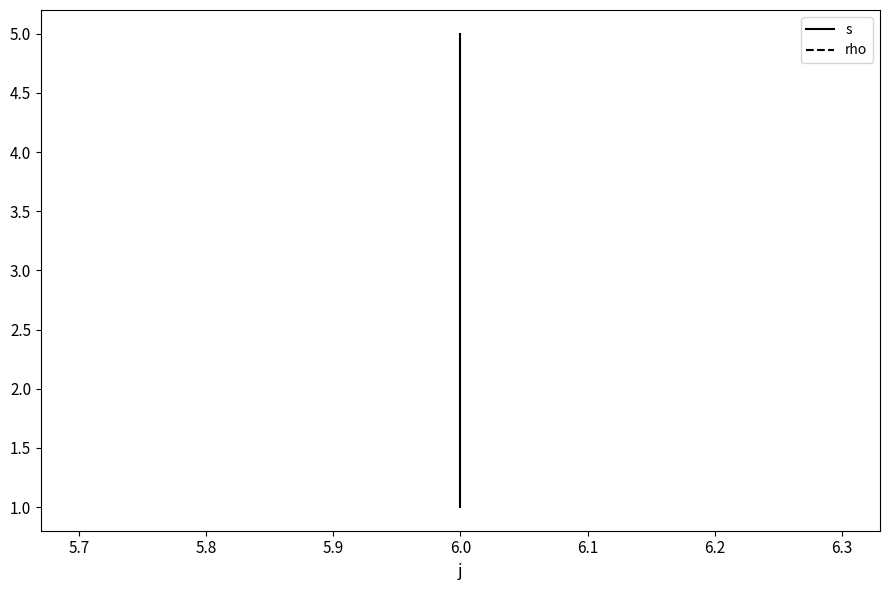

Between 5.6 and 5.7, which series saw the biggest shift?

s